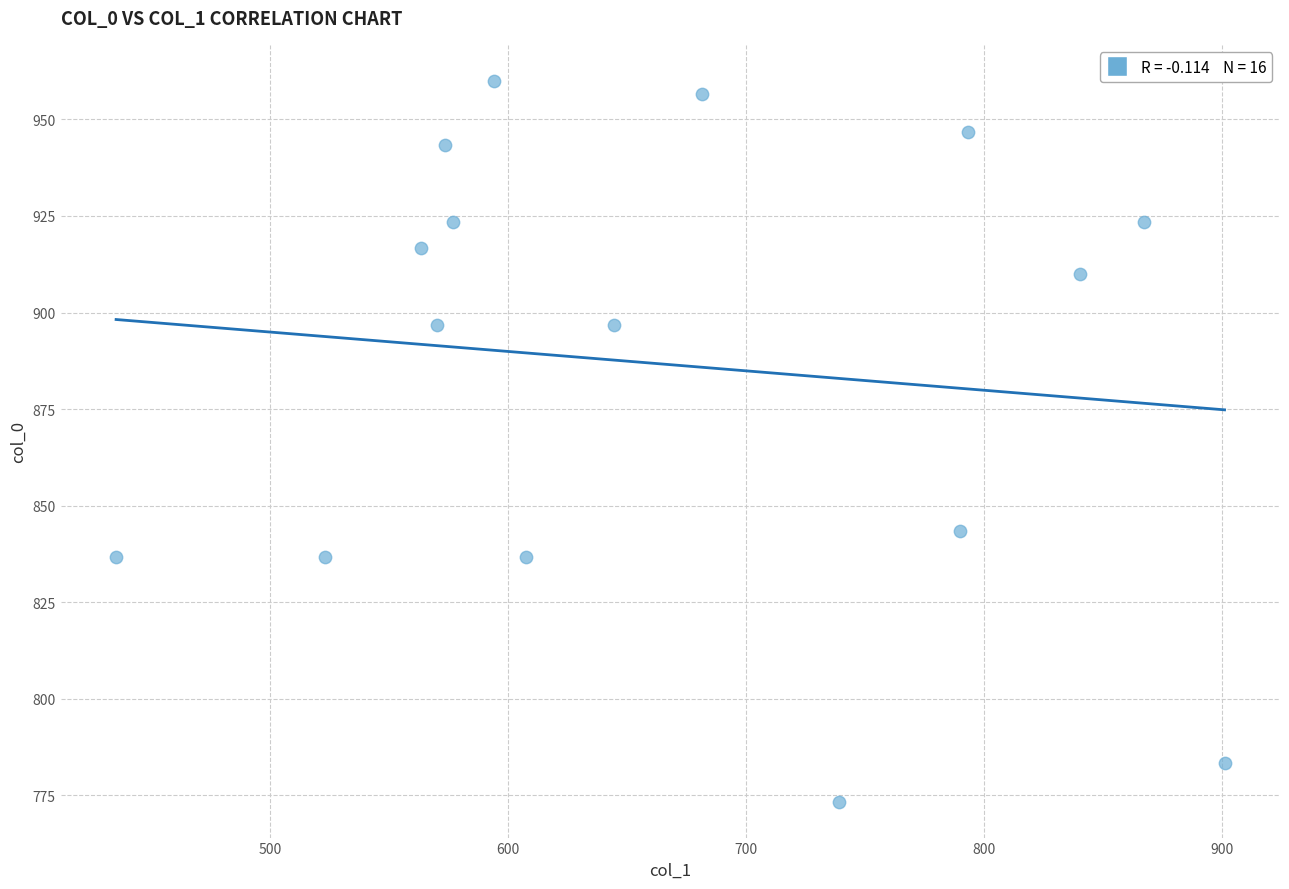

What is the range of X values (max minus min)?

465.8